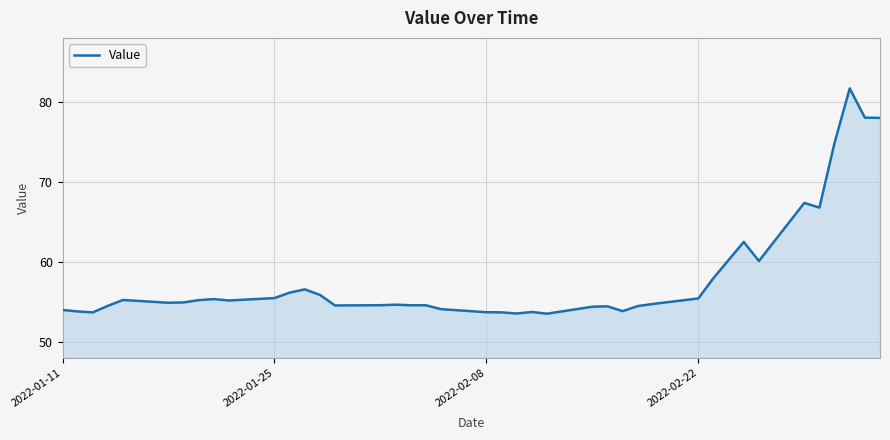

What is the difference between the maximum and minimum values?

28.2